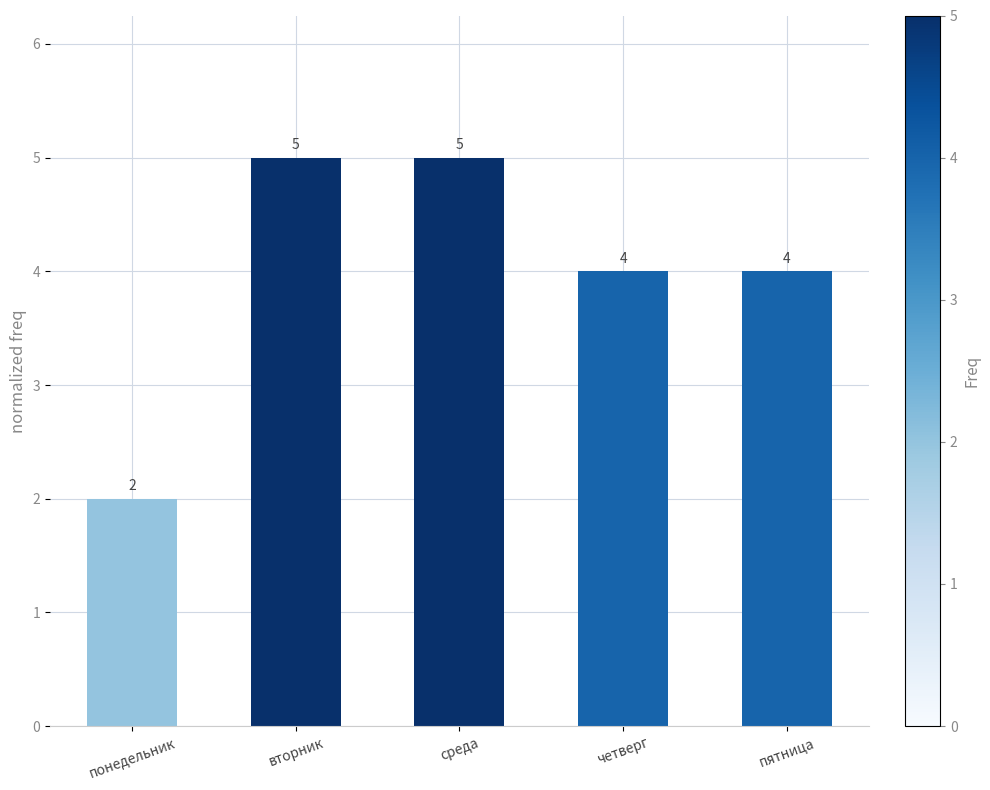

What is the difference between the maximum and minimum values?

3